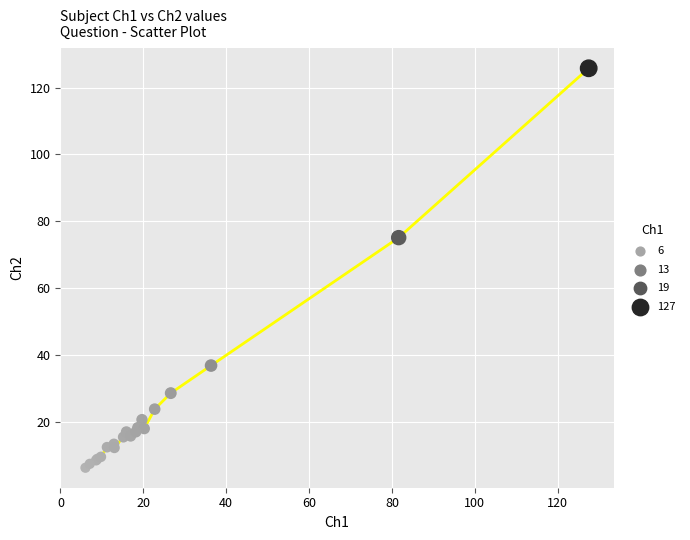

What Y value in the scatter plot is closest to 65?

75.1